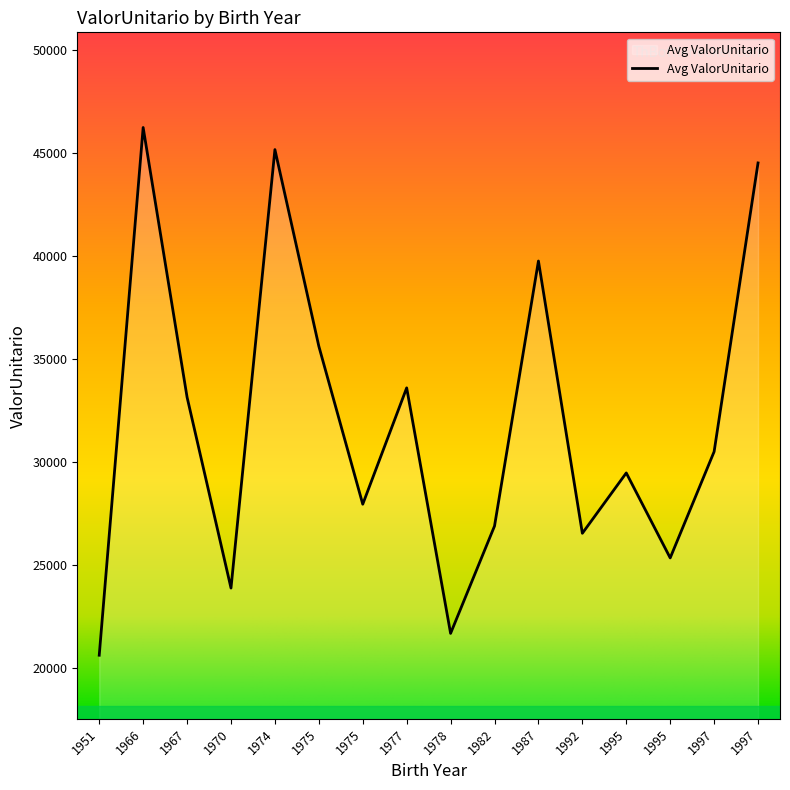

What is the greatest value displayed?

46237.8